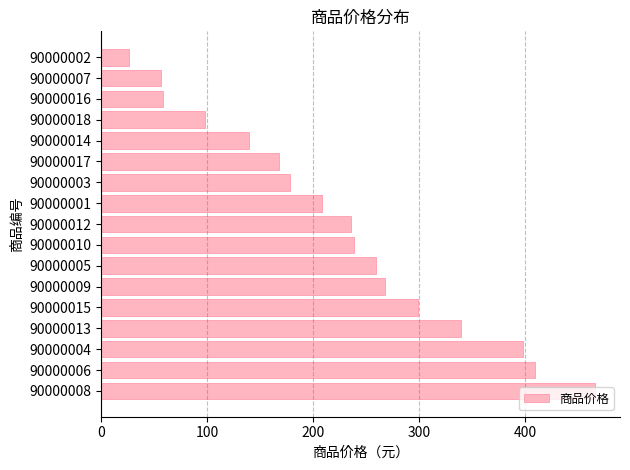

Are the bars grouped side by side (vs. stacked)?

No